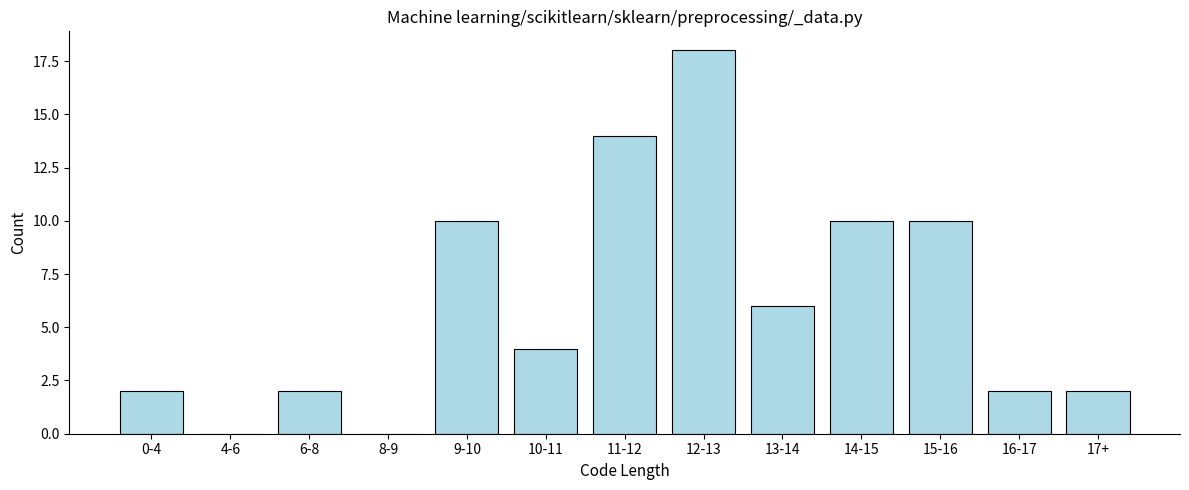

Reading left to right, what are all the values shown in this chart?

0-4=2	4-6=0	6-8=2	8-9=0	9-10=10	10-11=4	11-12=14	12-13=18	13-14=6	14-15=10	15-16=10	16-17=2	17+=2